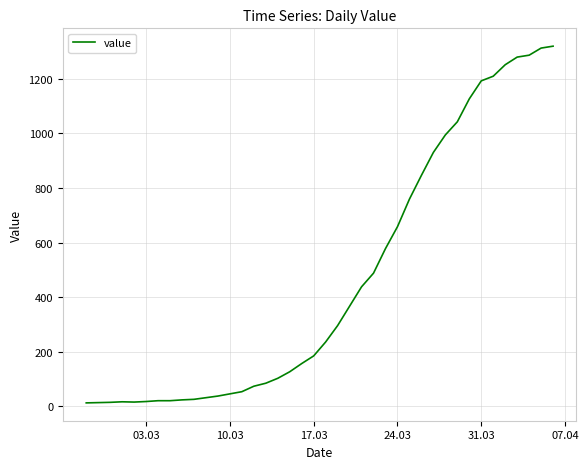

How many values are below 236?

20